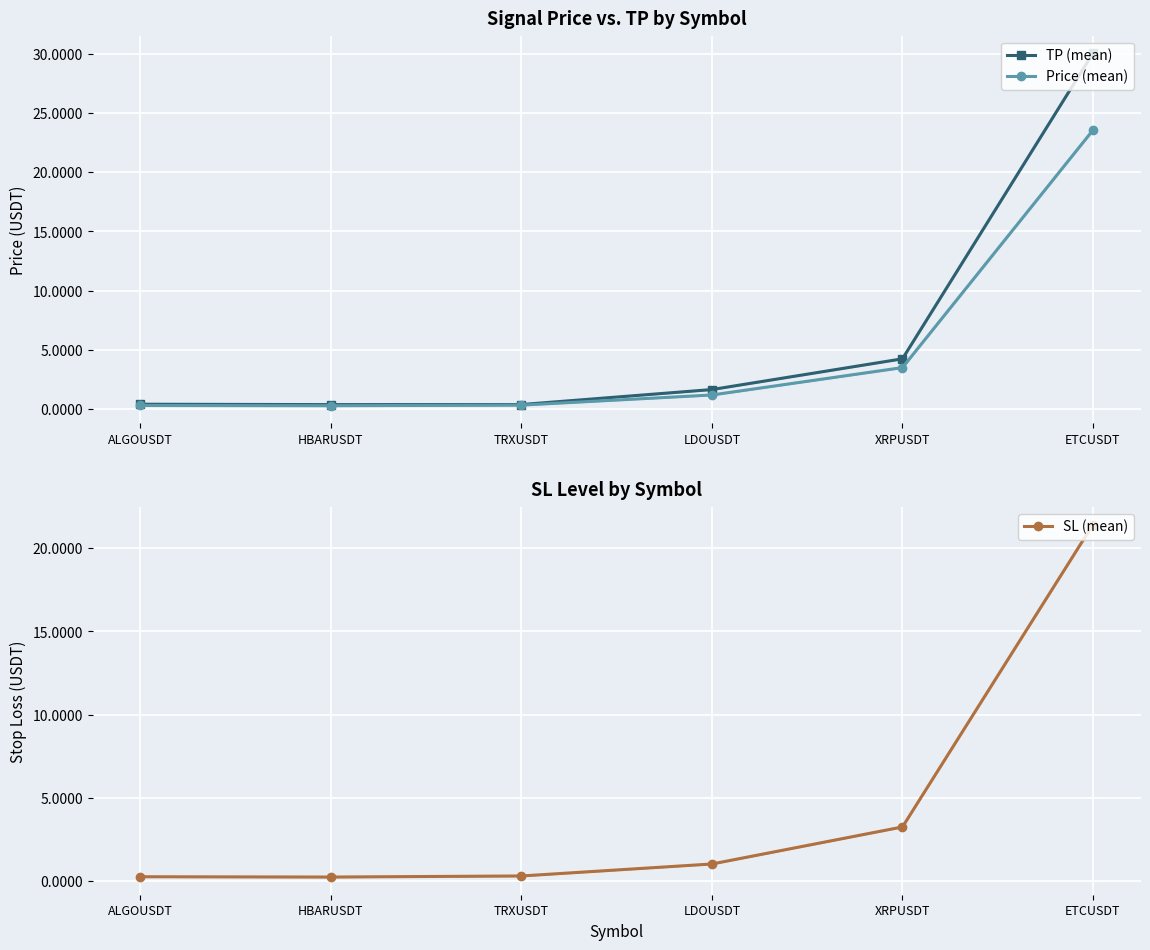

What is the lowest value of the SL (mean) series?

0.2